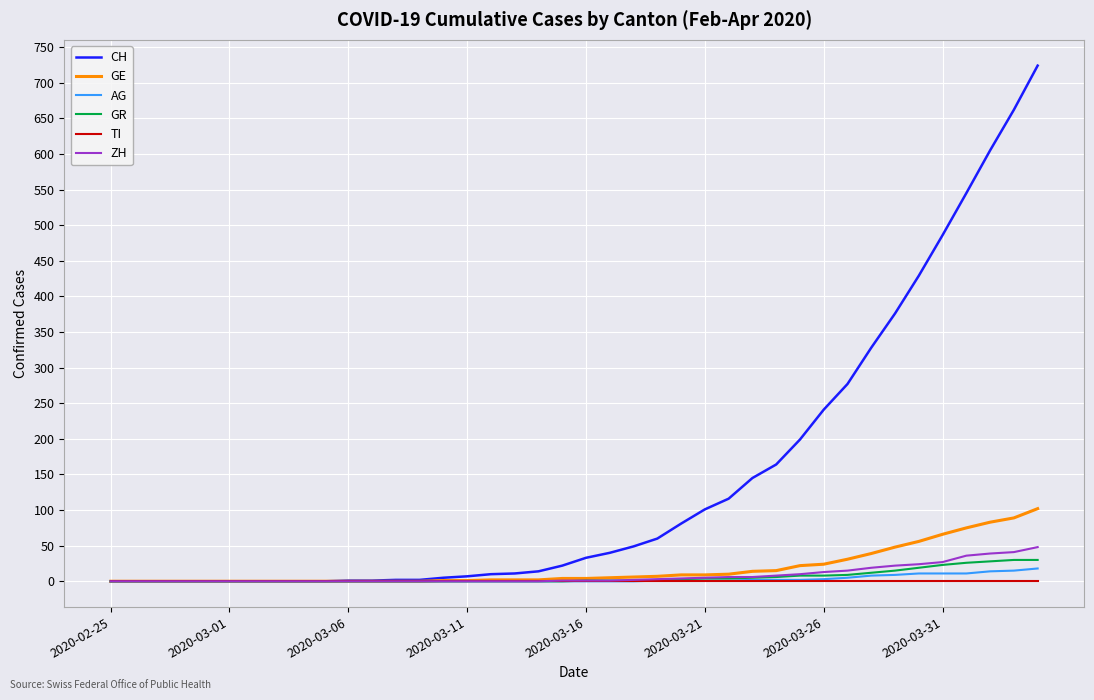

What is the highest value of the GR series?

30